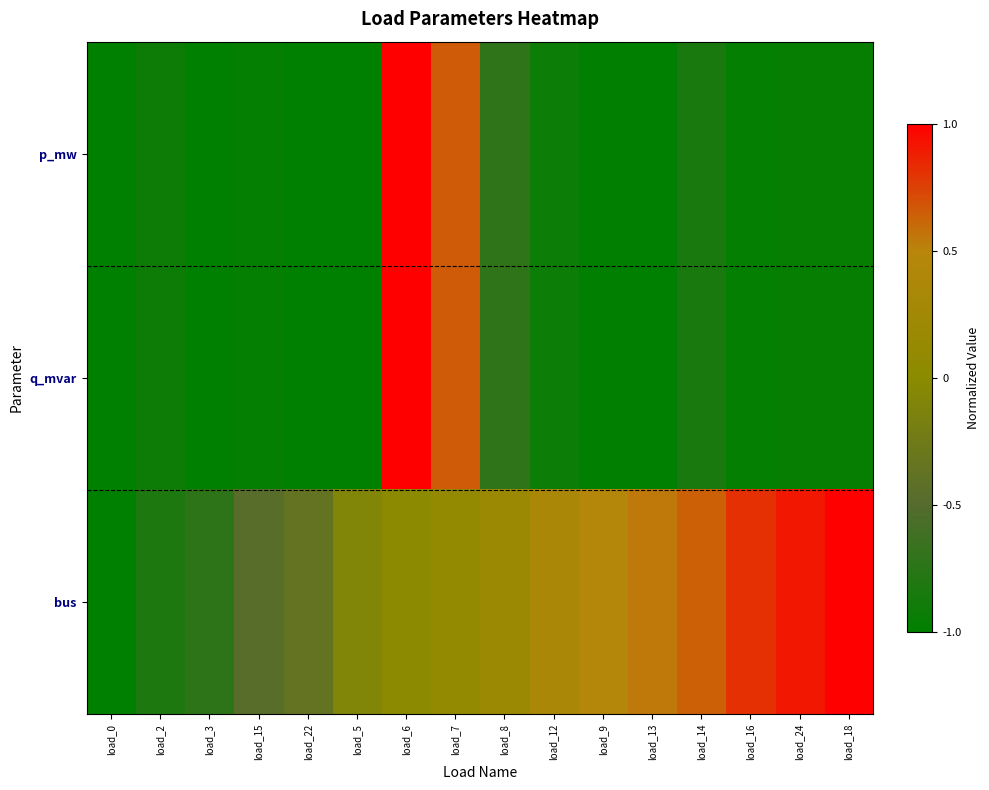

Reading left to right, extract all data points from this chart.

p_mw: load_0=-1.0	load_2=-0.9	load_3=-1.0	load_15=-1.0	load_22=-1.0	load_5=-1.0	load_6=1.0	load_7=0.7	load_8=-0.7	load_12=-0.9	load_9=-1.0	load_13=-1.0	load_14=-0.8	load_16=-1.0	load_24=-1.0	load_18=-1.0
q_mvar: load_0=-1.0	load_2=-0.9	load_3=-1.0	load_15=-1.0	load_22=-1.0	load_5=-1.0	load_6=1.0	load_7=0.7	load_8=-0.7	load_12=-0.9	load_9=-1.0	load_13=-1.0	load_14=-0.8	load_16=-1.0	load_24=-1.0	load_18=-1.0
bus: load_0=-1.0	load_2=-0.8	load_3=-0.7	load_15=-0.5	load_22=-0.4	load_5=-0.1	load_6=0.0	load_7=0.1	load_8=0.2	load_12=0.4	load_9=0.5	load_13=0.5	load_14=0.6	load_16=0.8	load_24=0.9	load_18=1.0